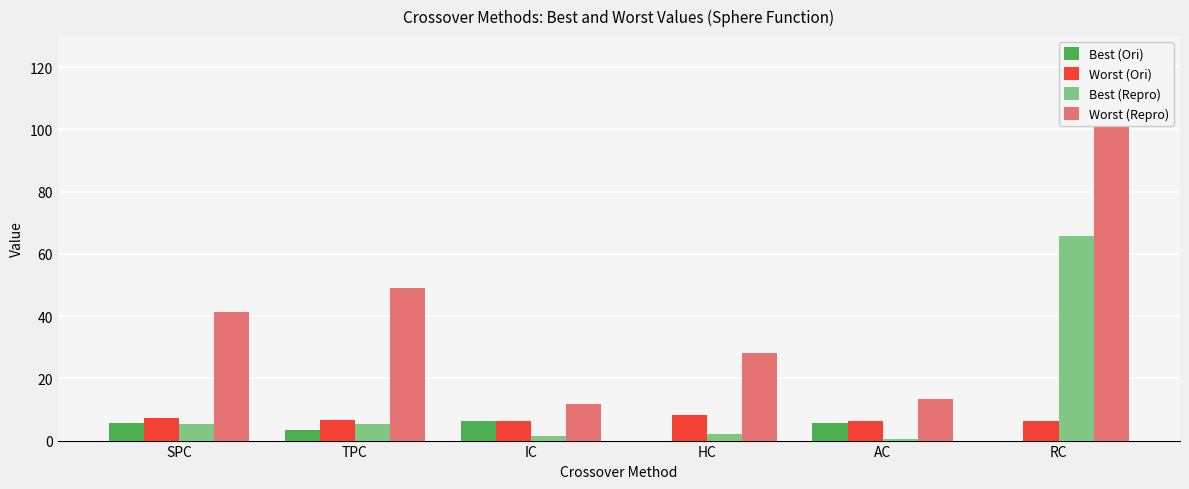

At which label does Best (Ori) reach its peak?

IC